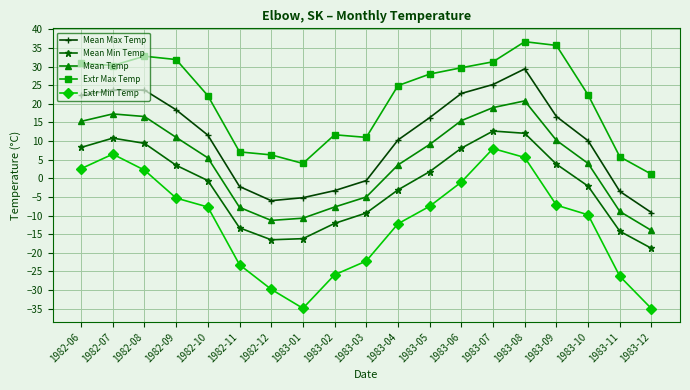

Which series has the largest range (max minus min)?

Extr Min Temp